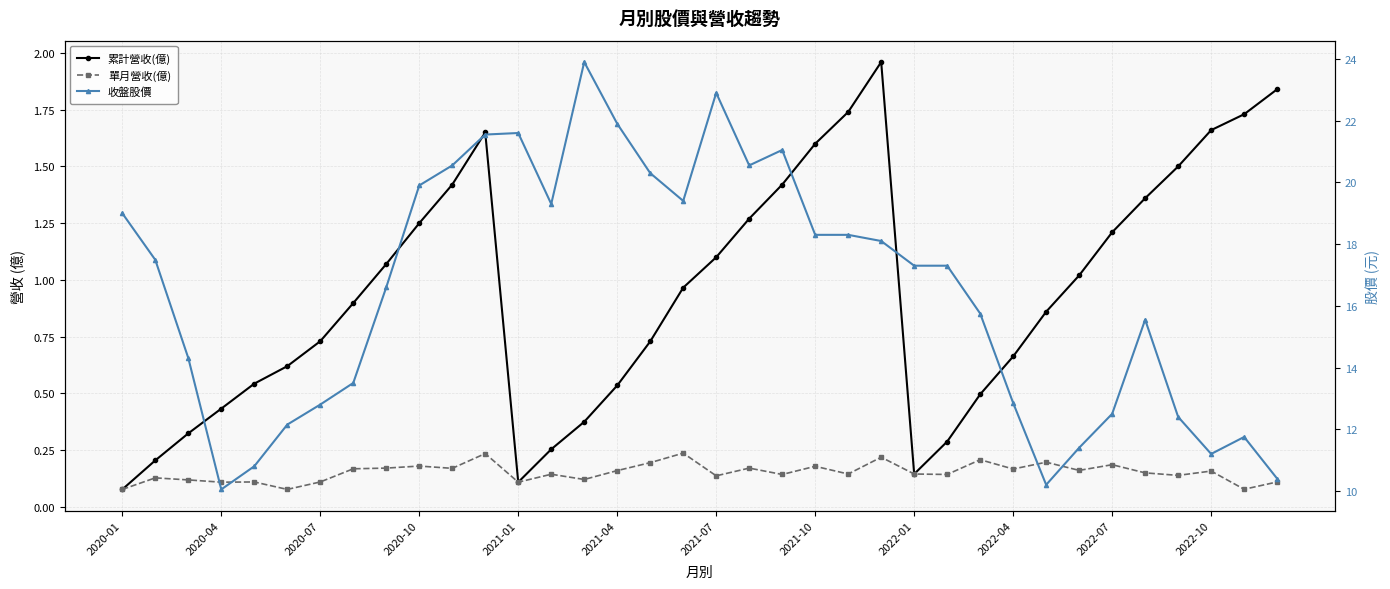

What is the total value across all series at 2021-10?

20.1